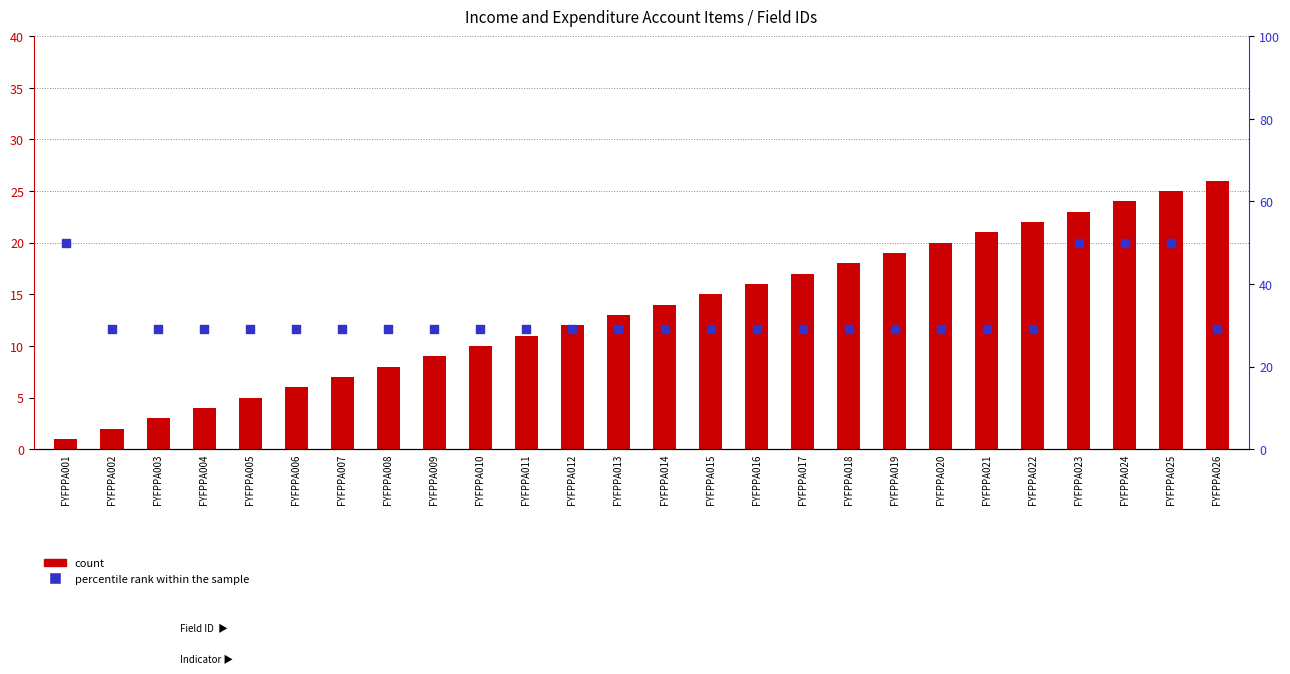

What are all the series names shown in the legend?

count, percentile rank within the sample